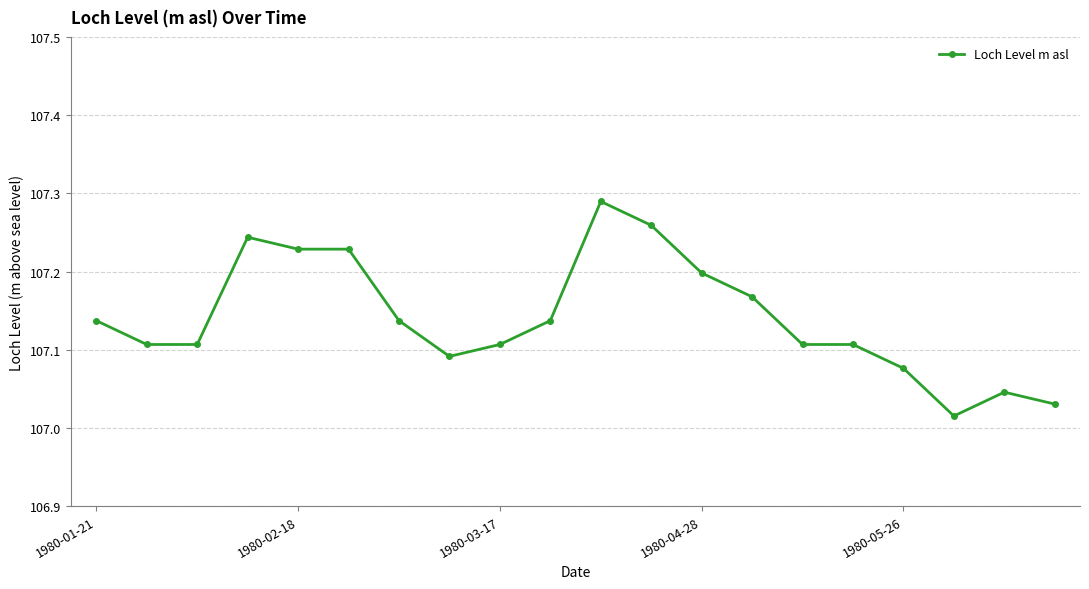

What is the difference between the maximum and minimum values?

0.3